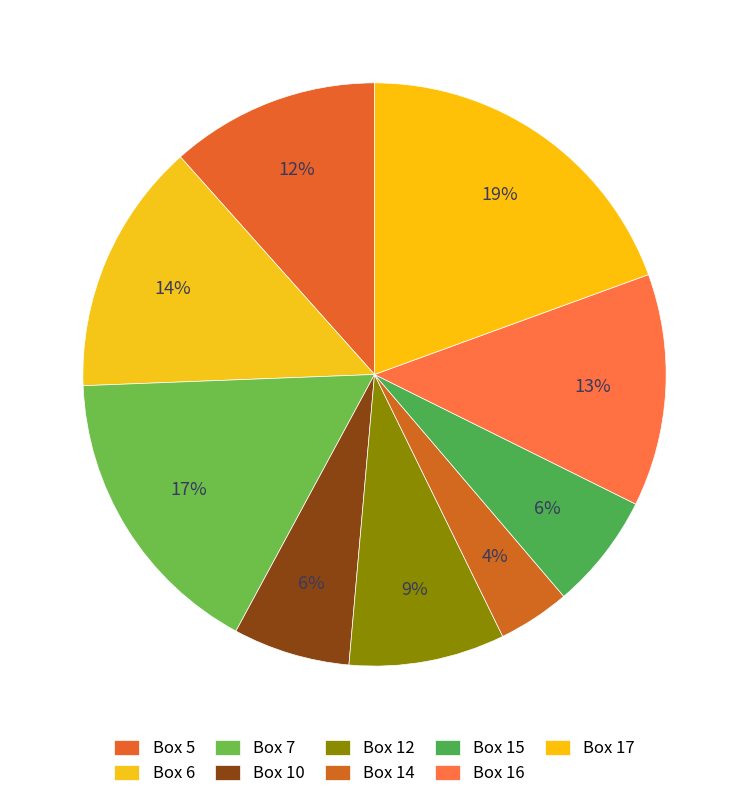

What percentage is the Box 6 slice, to the nearest percent?

14%